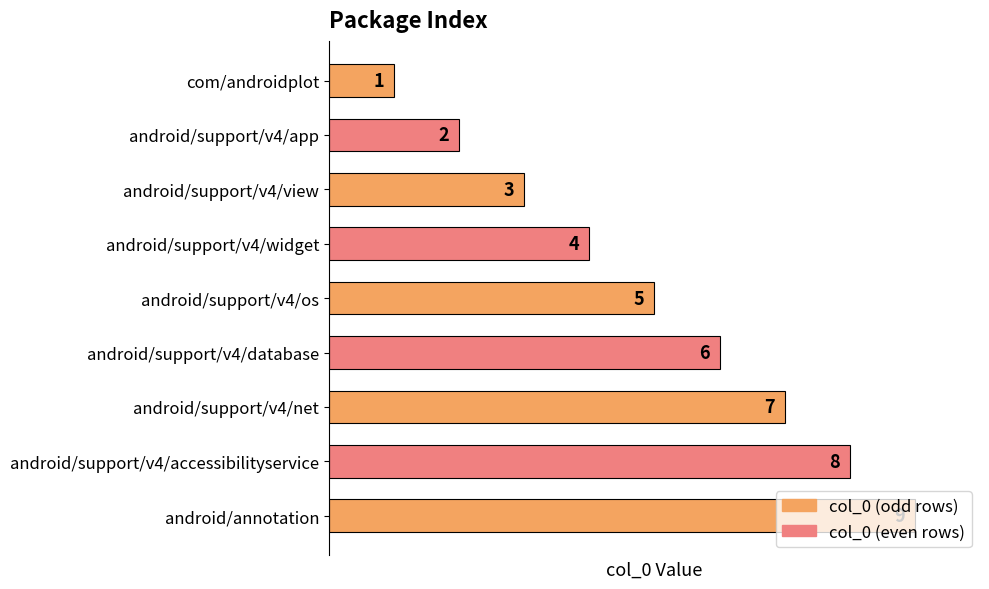

At which category does the chart reach its peak across all series?

android/annotation